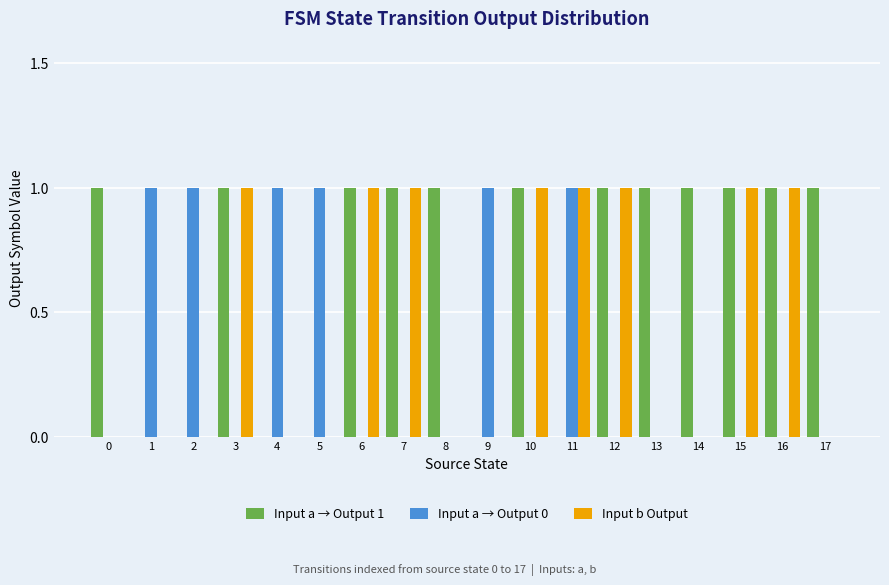

True or false: Input a → Output 1 has a value of 1 at 17.

True